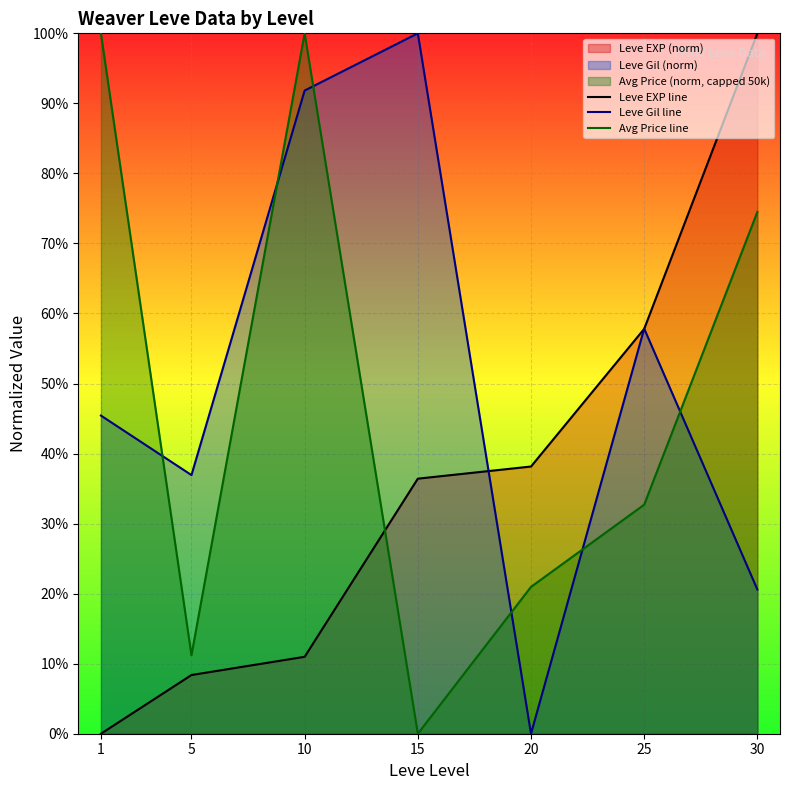

Does the chart display data point markers on the line(s)?

No